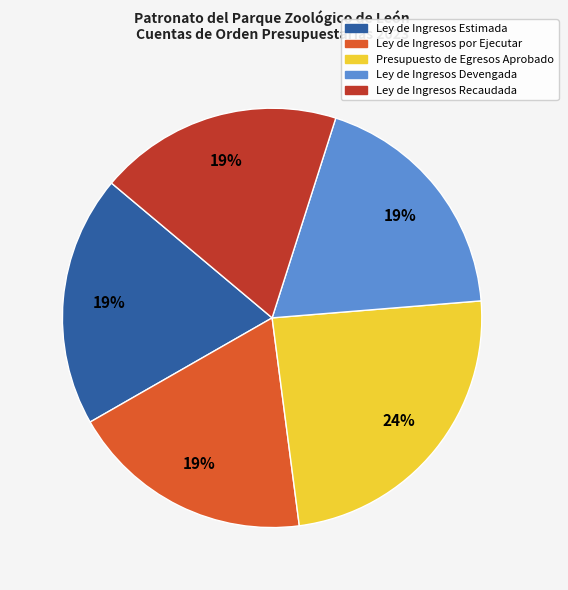

Is there a majority slice in this chart?

No